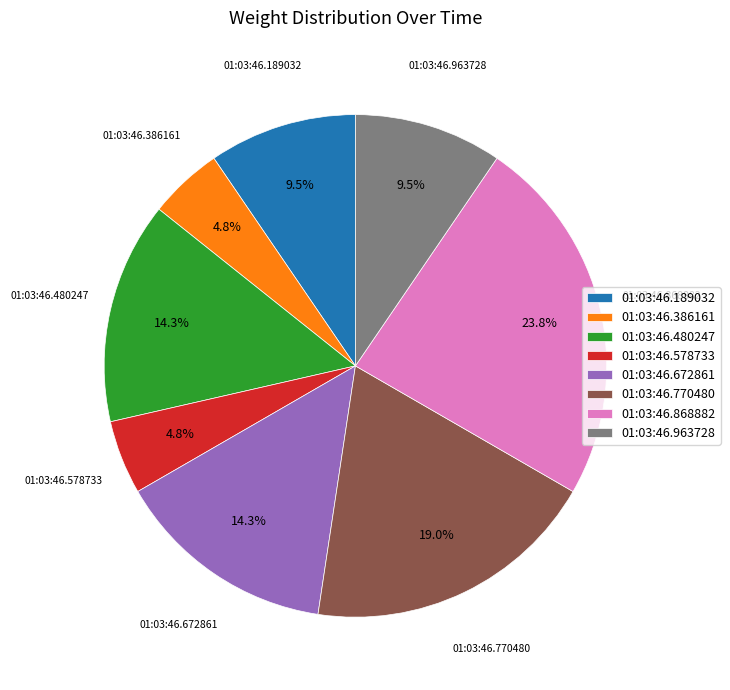

What portion of the pie excludes 01:03:46.672861?

85.7%